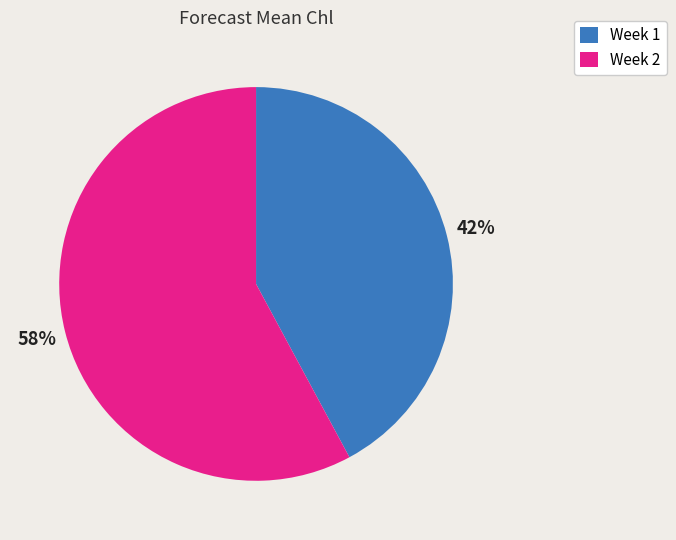

To the nearest percent, what is the difference between the largest and smallest slice percentages?

16%